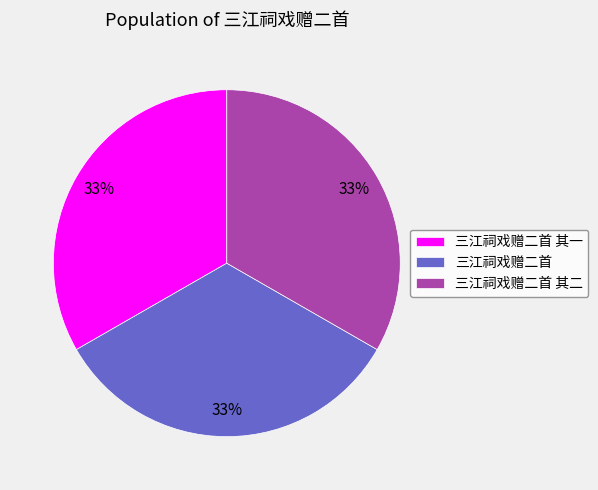

Approximately how many times larger is the value at 三江祠戏赠二首 compared to 三江祠戏赠二首 其一?

1.0